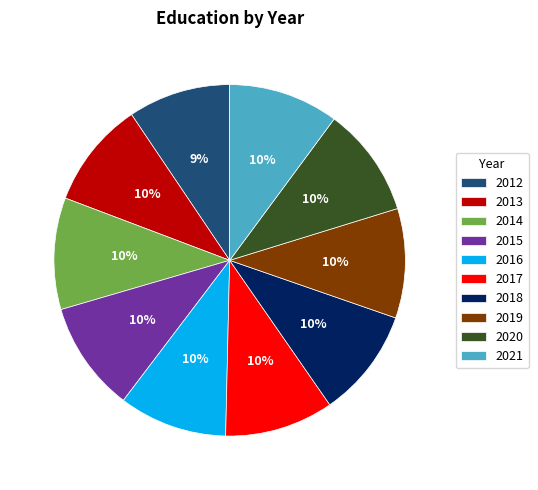

How many segments does this pie chart have?

10